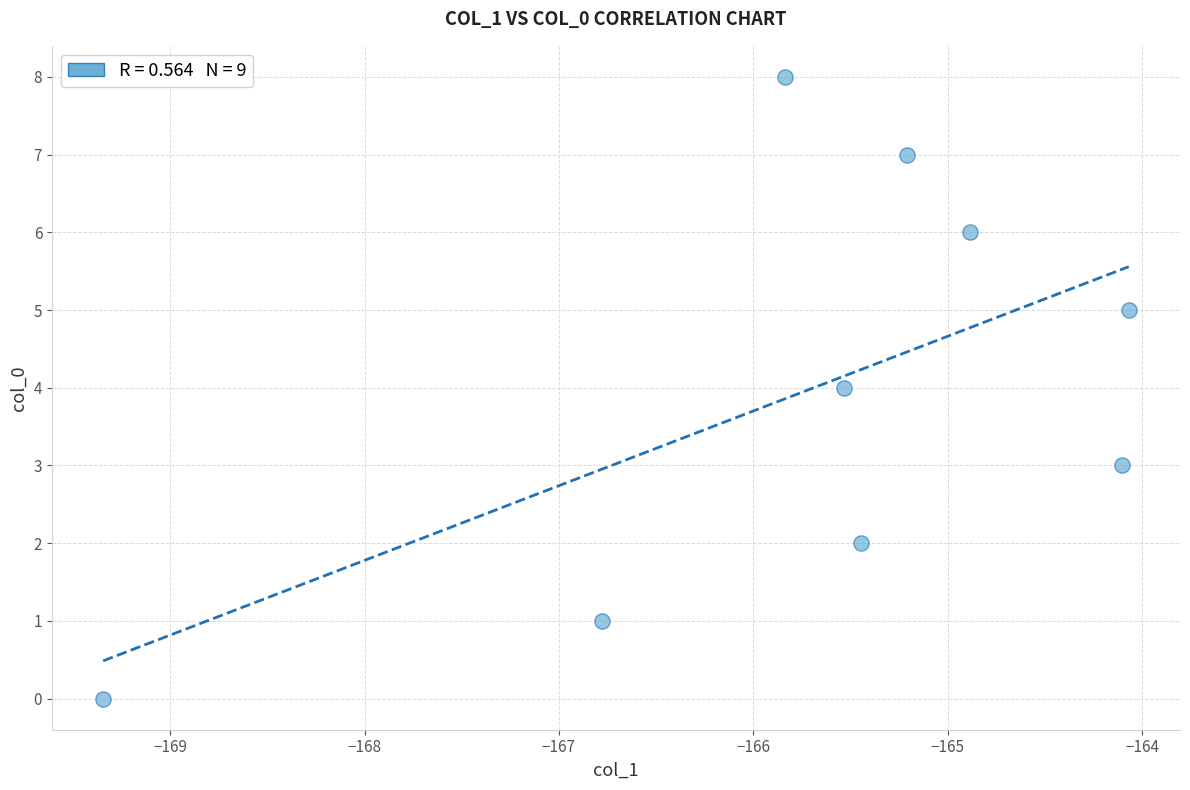

What is the range of Y values (max minus min)?

8